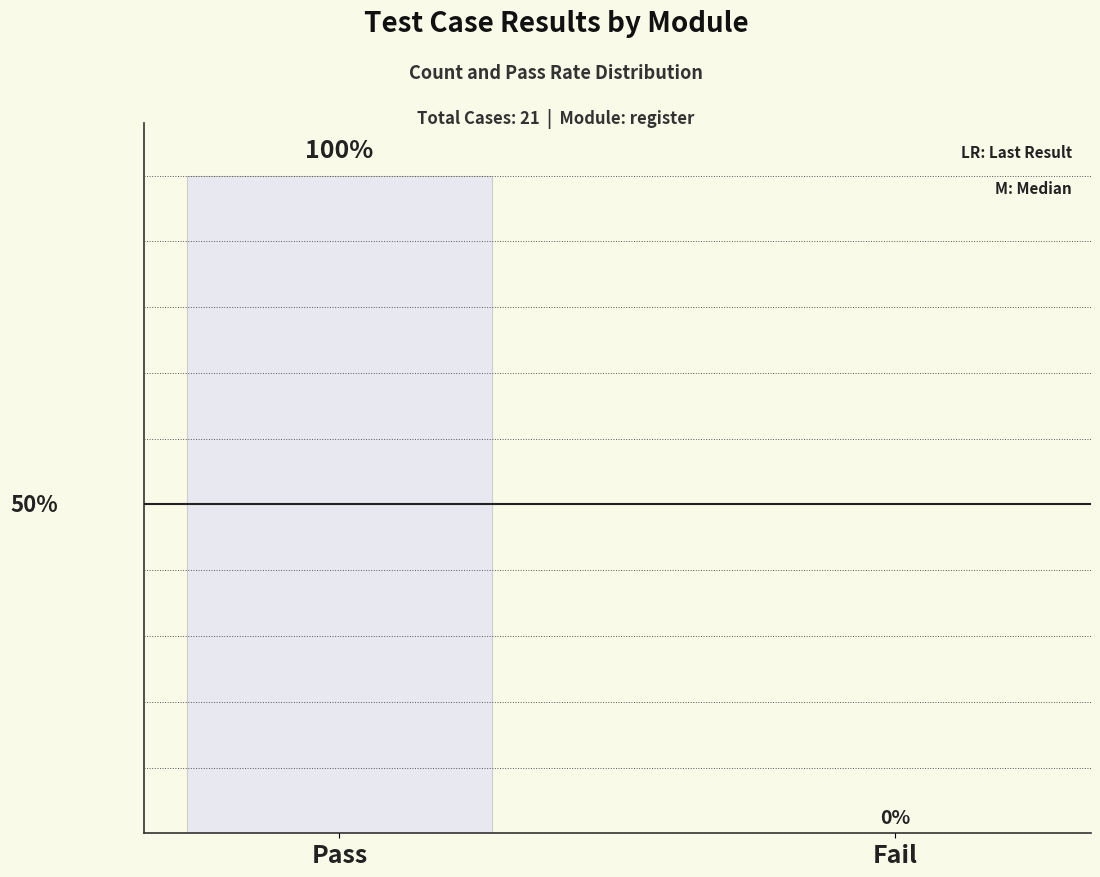

Are the bars horizontal?

No